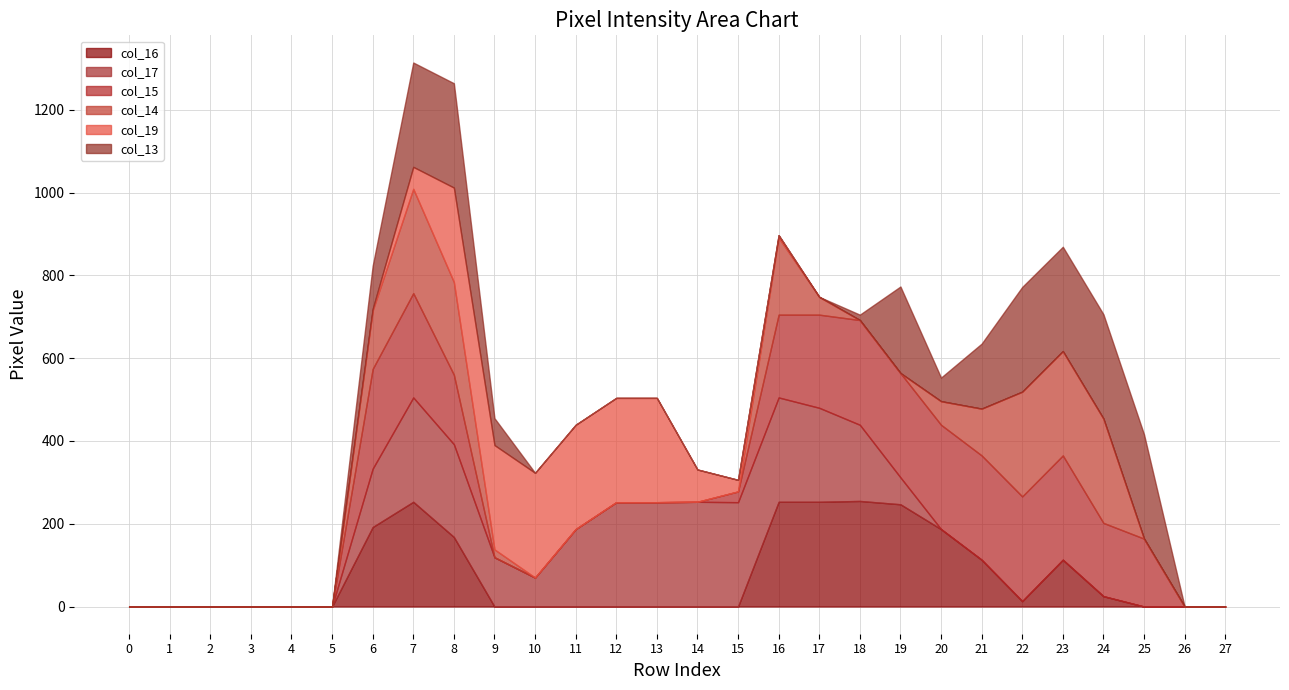

What is the sum of the col_19 values at Row 10 and Row 3?

253